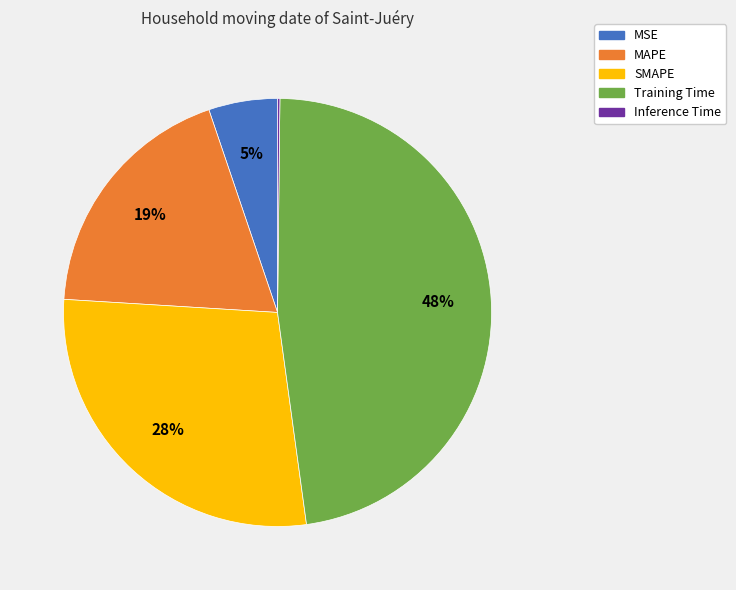

To the nearest percent, what is the average slice percentage?

20%